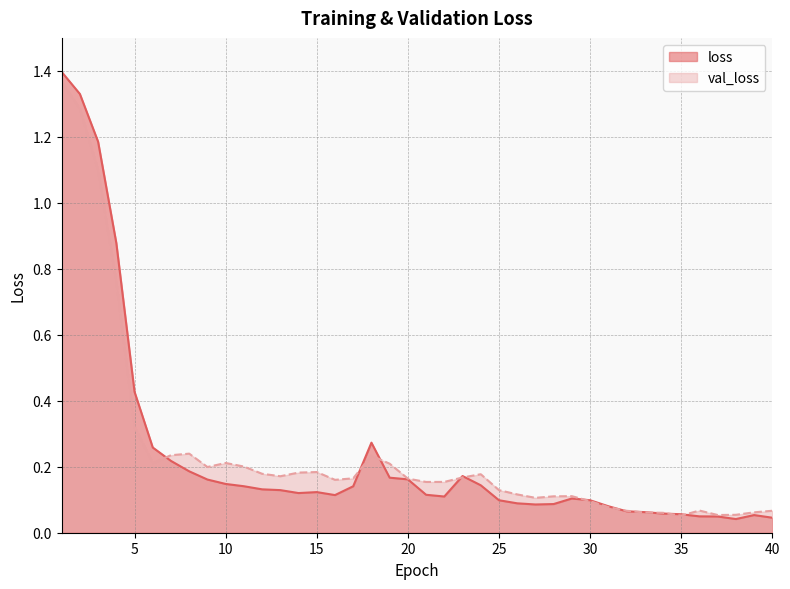

At which label is val_loss closest to 0?

35